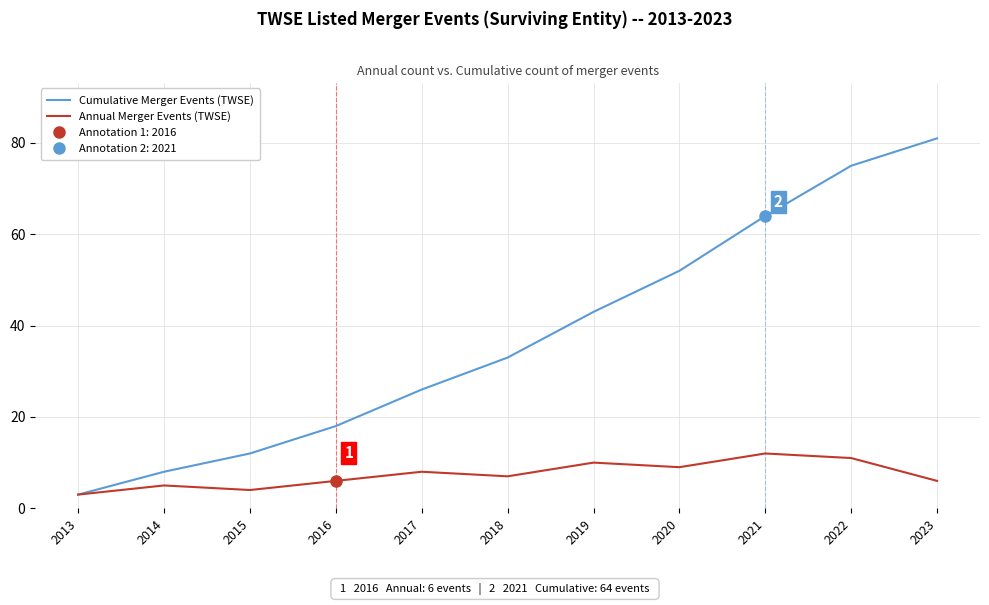

True or false: Cumulative Merger Events (TWSE) and Annual Merger Events (TWSE) intersect in this chart.

False